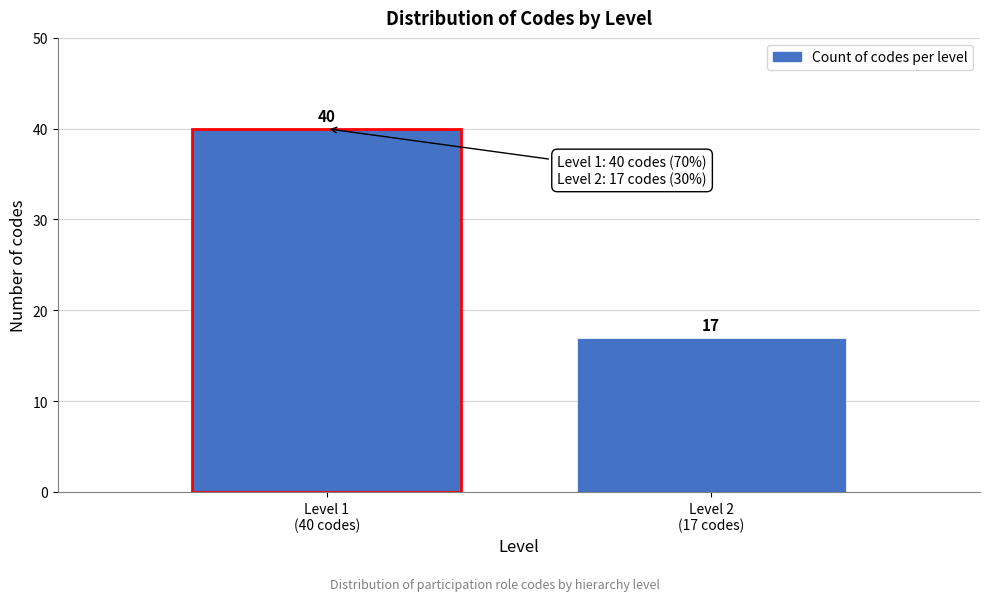

Reading left to right, transcribe all the data shown in this chart.

40	17